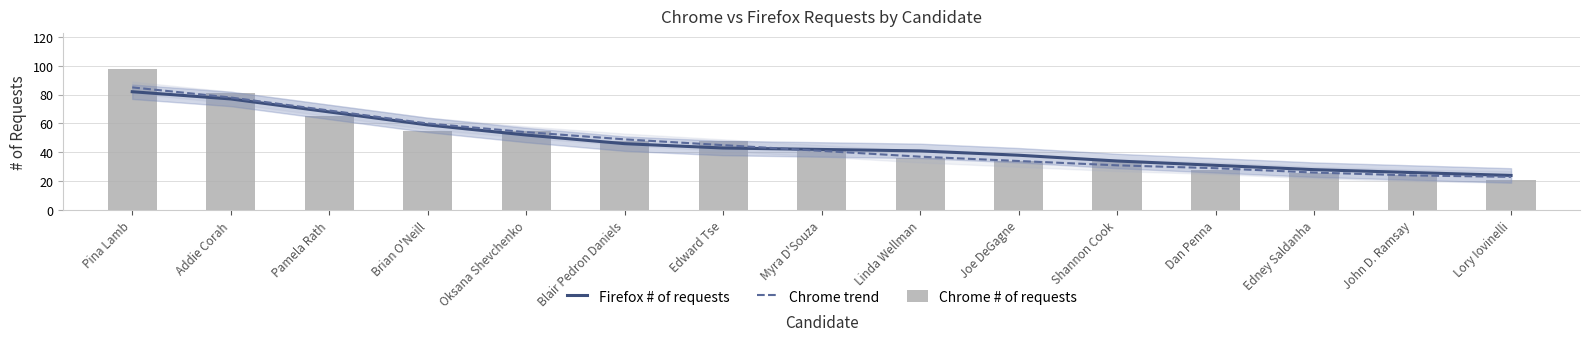

What is the approximate value of Chrome trend at Oksana Shevchenko?

54